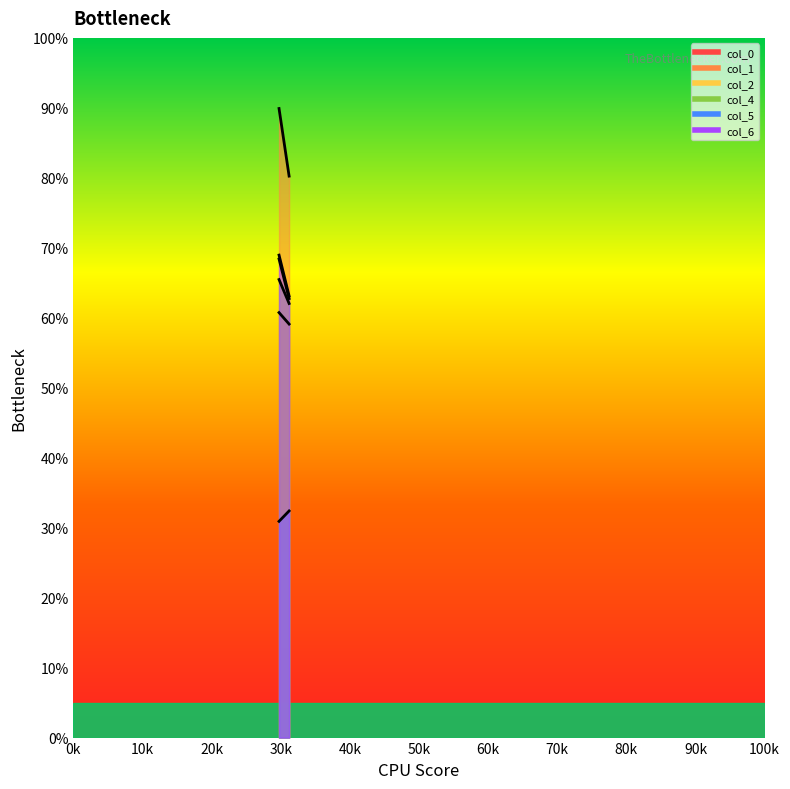

What is the difference between the maximum and minimum values in the col_6 series?

5.8